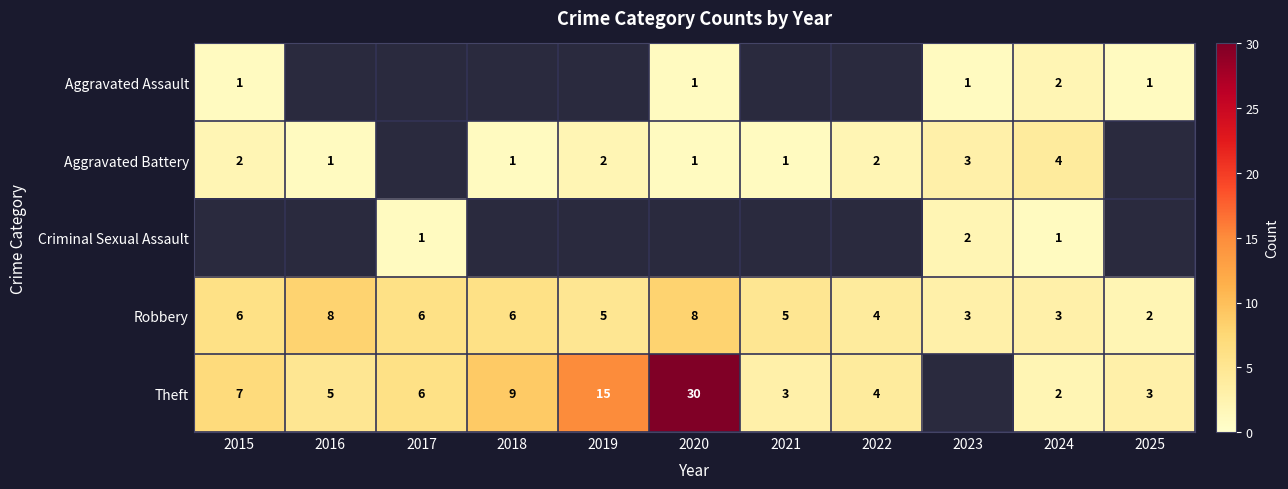

The value of Robbery at 2016 is 8. True or false?

True